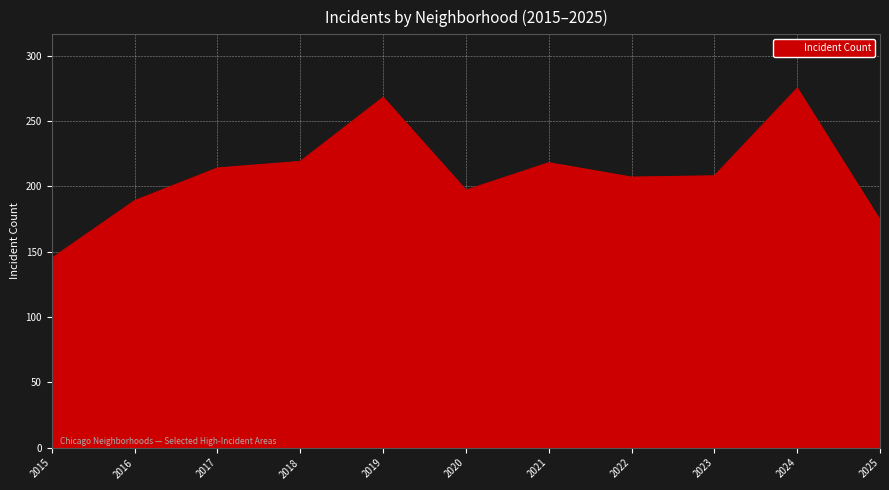

What is the difference between the values at 2015 and 2016?

44